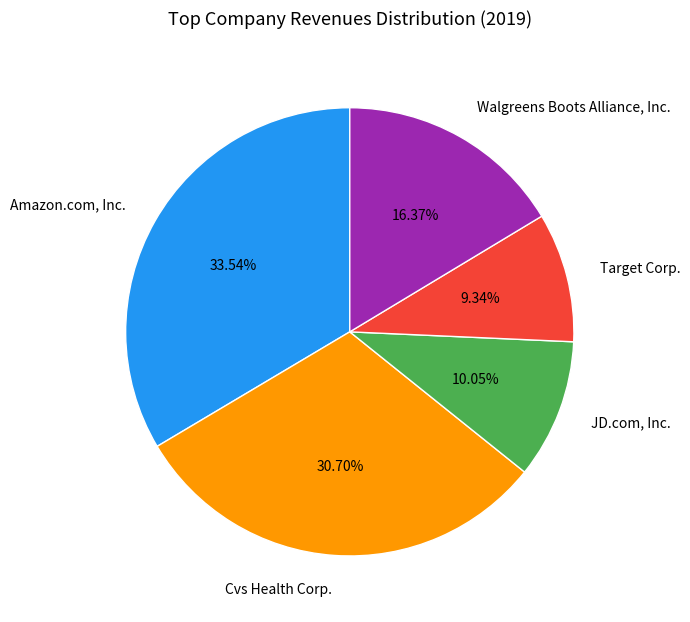

Count the number of slices in the pie.

5